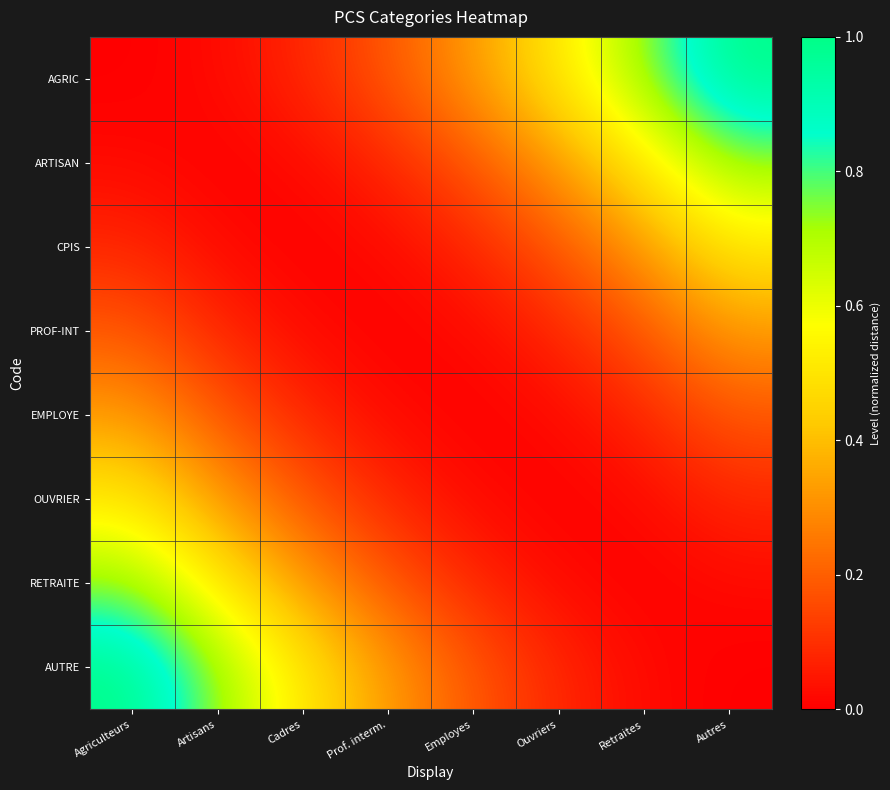

How many series are shown in this chart?

8